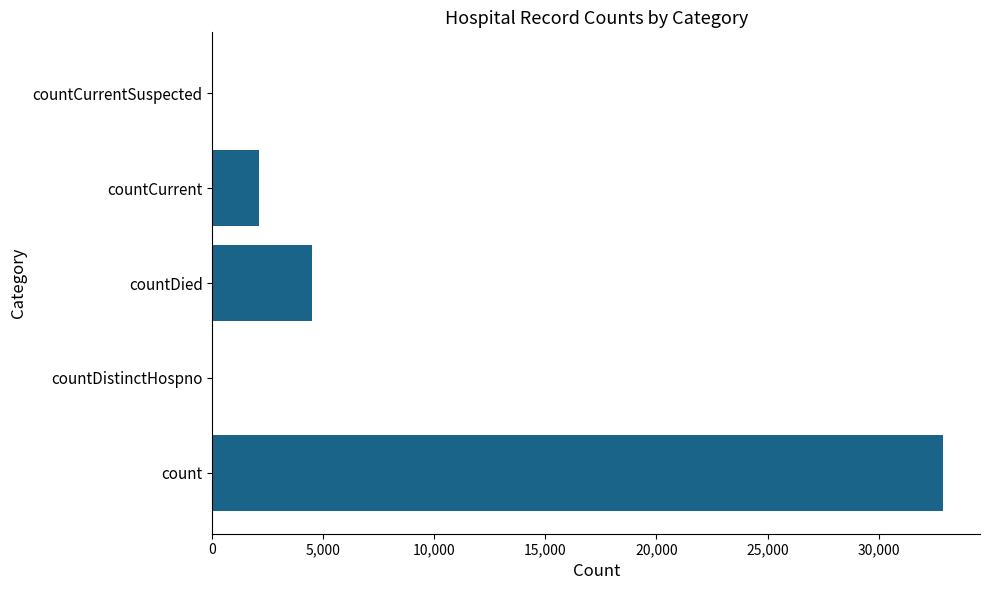

At which label is the value closest to 16462?

countDied